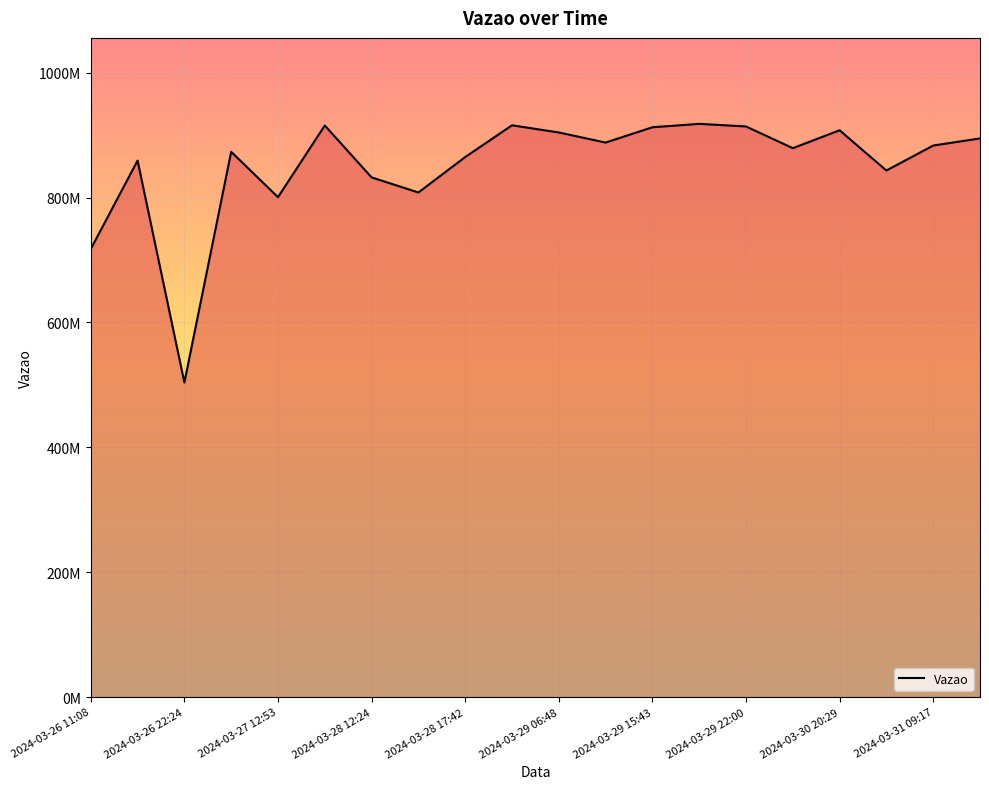

Does the chart display data point markers on the line(s)?

No